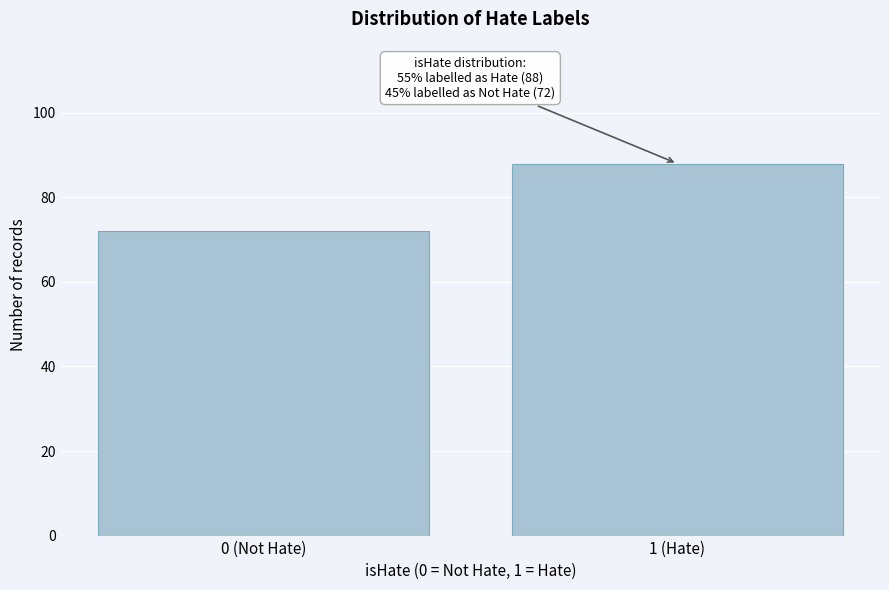

Reading left to right, transcribe all the data shown in this chart.

0 (Not Hate)=72	1 (Hate)=88